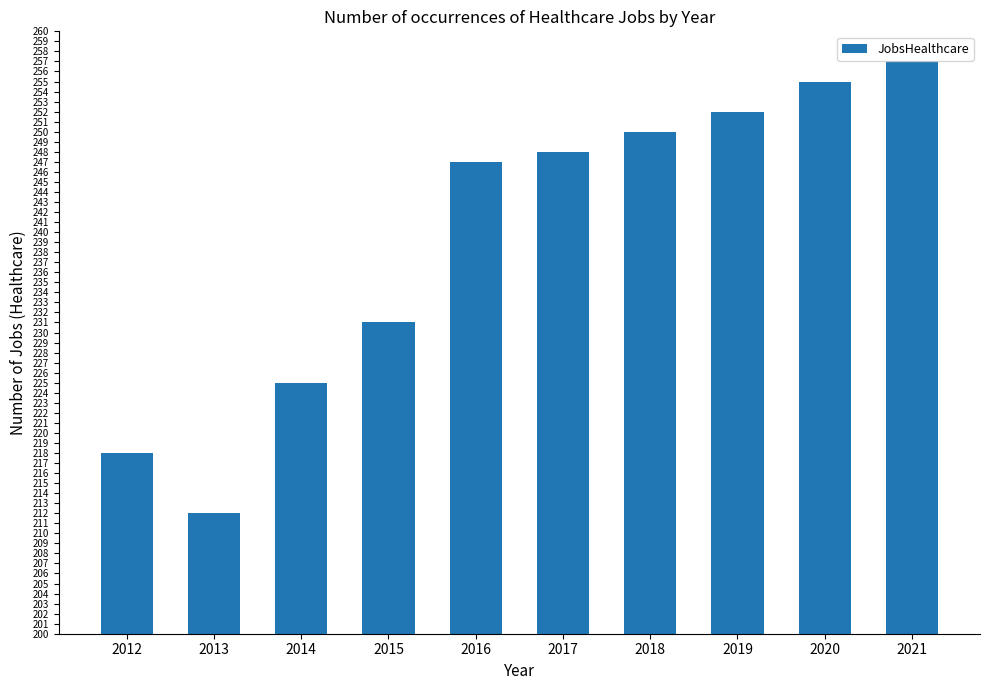

What is the average value?

240